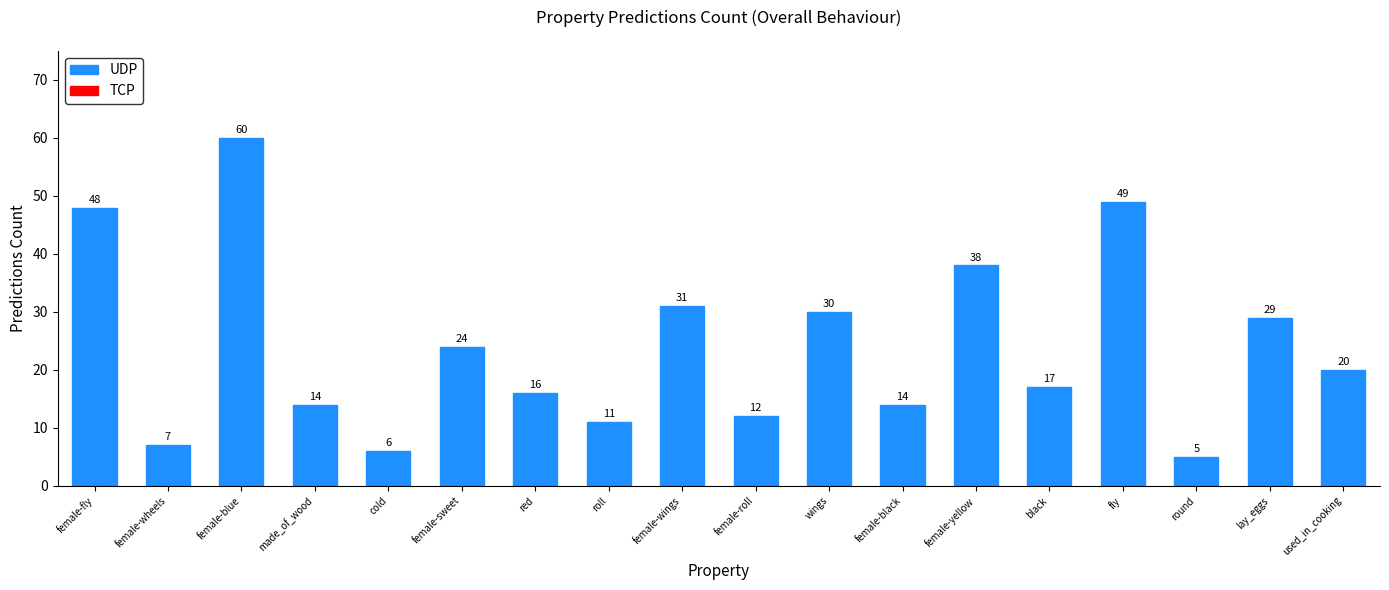

Where does the data first go above 20?

female-fly